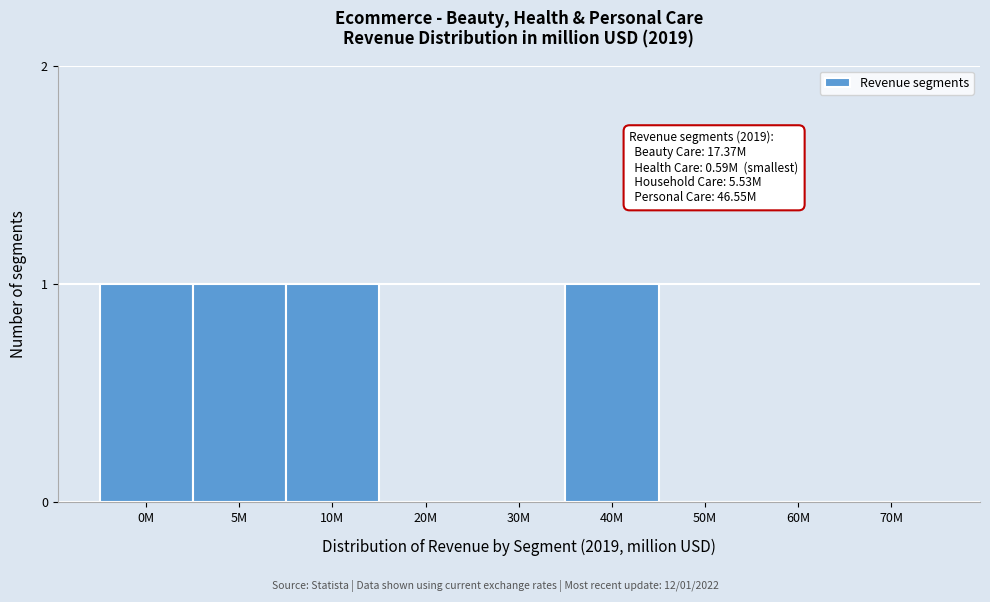

Reading left to right, transcribe all the data shown in this chart.

0M=1	5M=1	10M=1	20M=0	30M=0	40M=1	50M=0	60M=0	70M=0